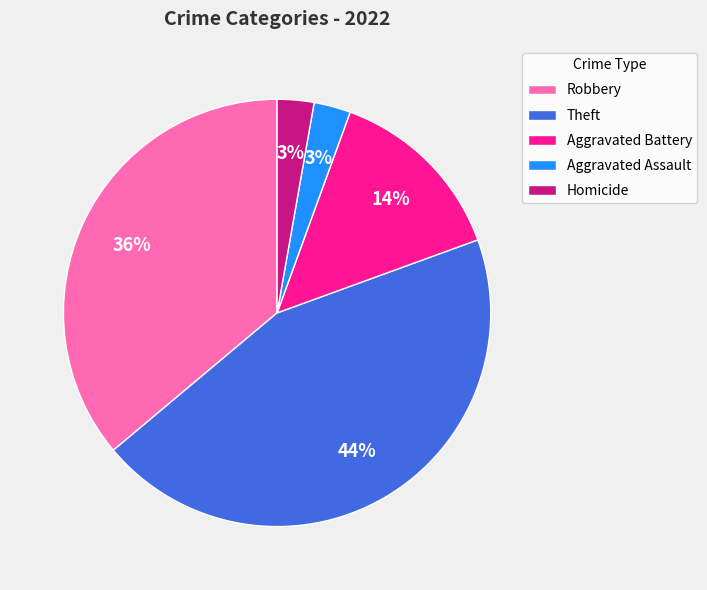

Does Aggravated Assault account for over 50% of the chart?

No